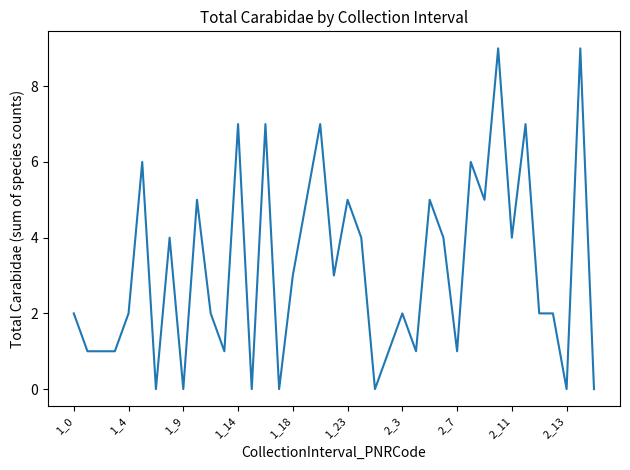

What is the maximum value shown in the chart?

9